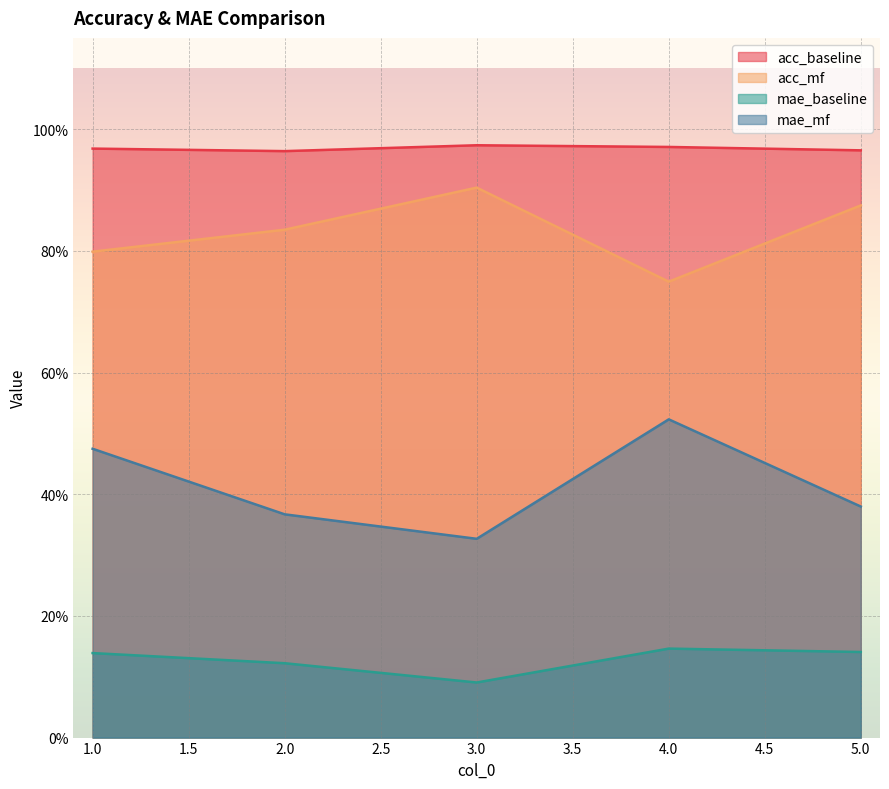

Is the value of mae_baseline at 2.0 greater than the value of acc_mf at 4.0?

No